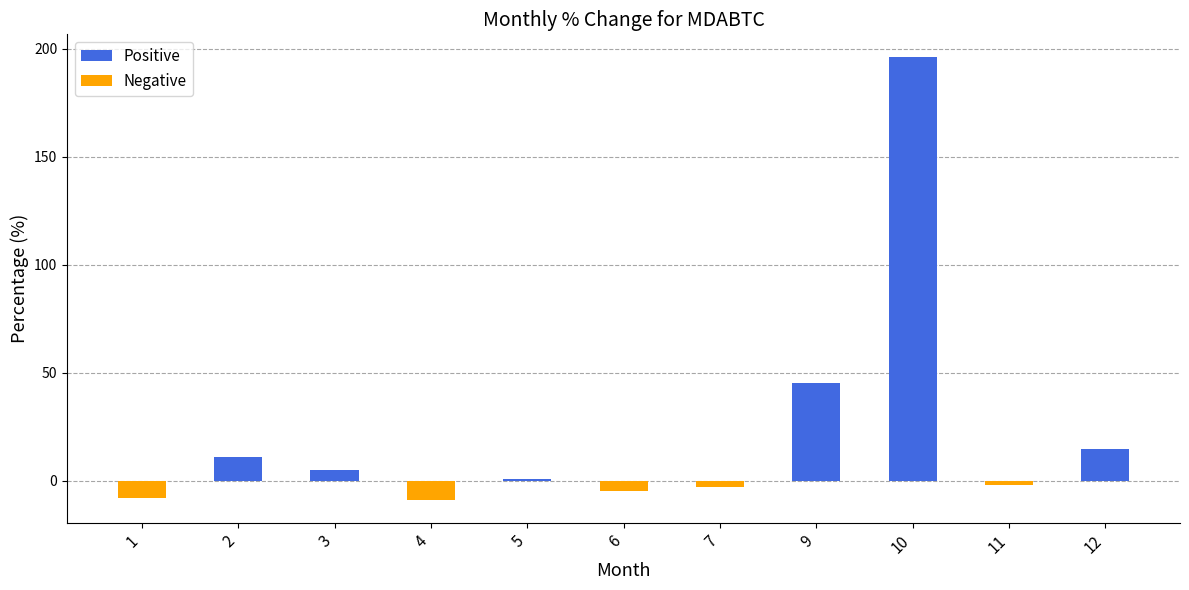

What is the ratio of the value at 2 to the value at 12?

0.8